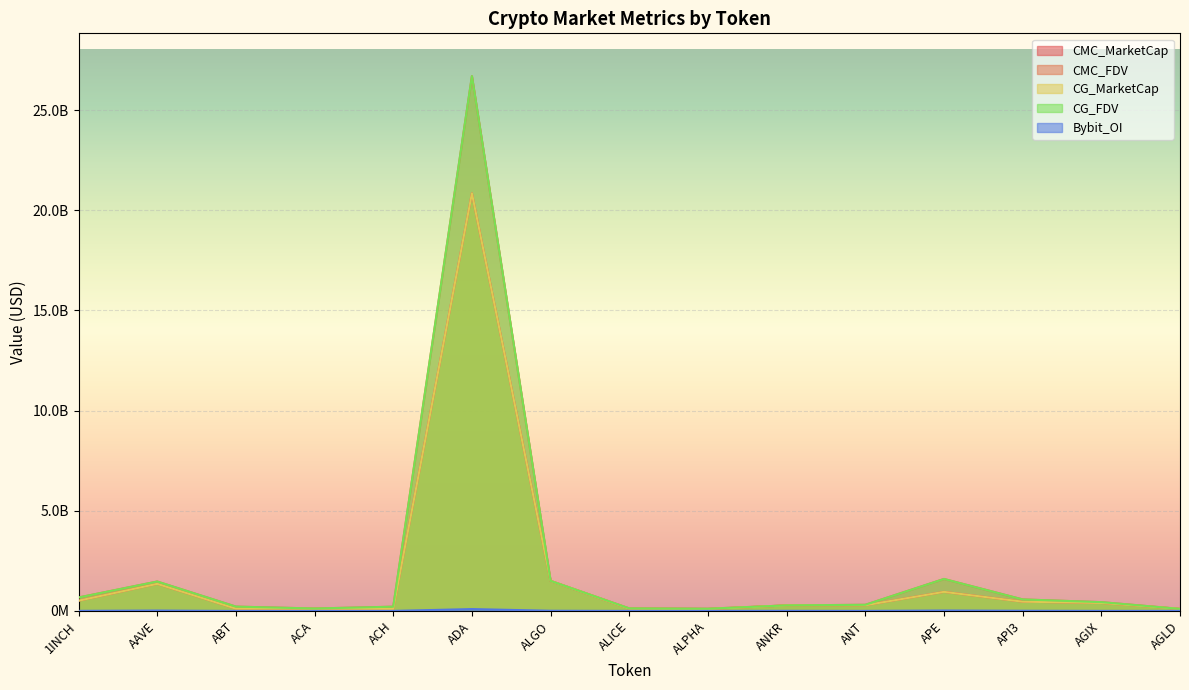

What is the label of the 6th point from the right?

ANKR